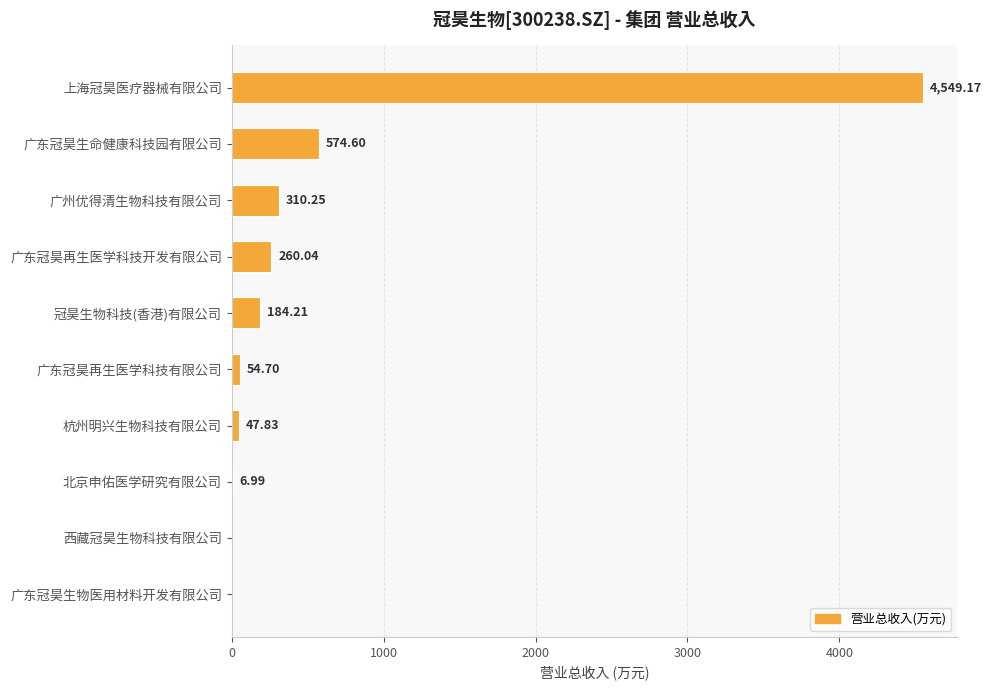

Between 广东冠昊再生医学科技开发有限公司 and 冠昊生物科技(香港)有限公司, which is larger?

广东冠昊再生医学科技开发有限公司